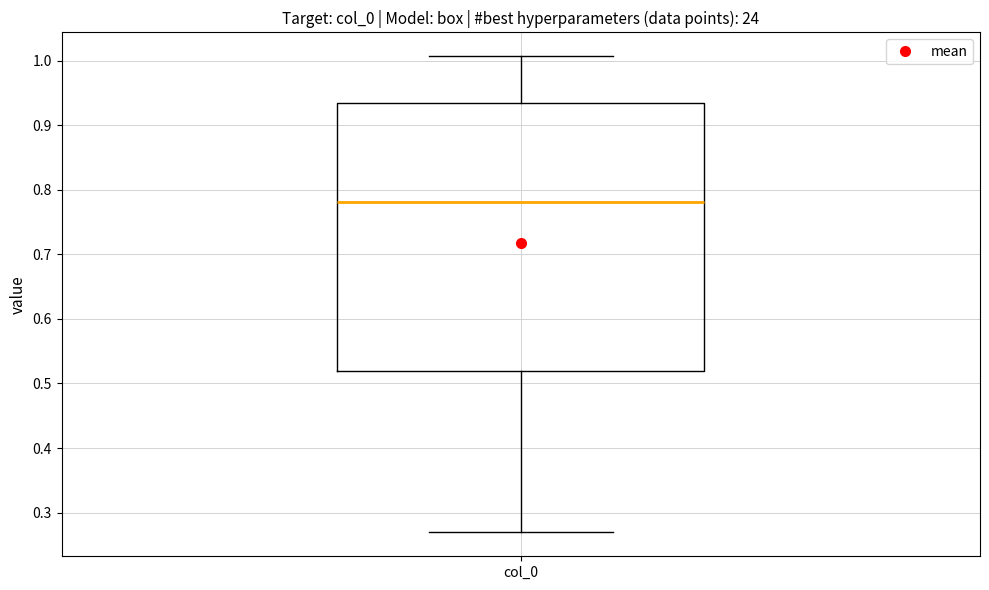

Read this box plot against the y-axis: the position of the median line, the range covered by the box, and the ends of both whiskers. The values are not printed on the chart, so give them approximately, as read against the axis.

median 0.78, box 0.52 to 0.93, whiskers 0.27 to 1.01